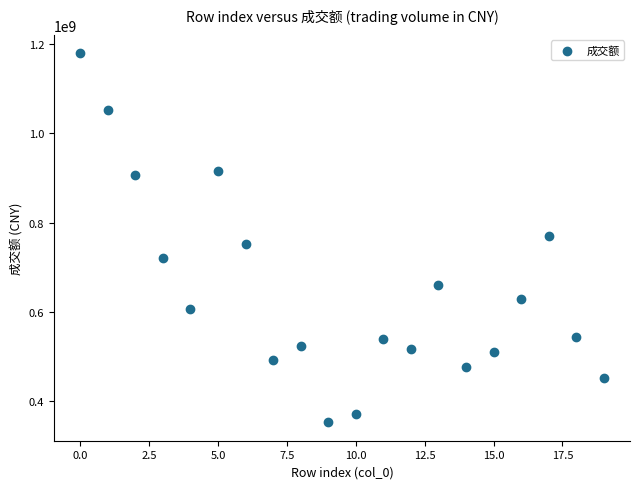

What is the range of Y values (max minus min)?

828254240